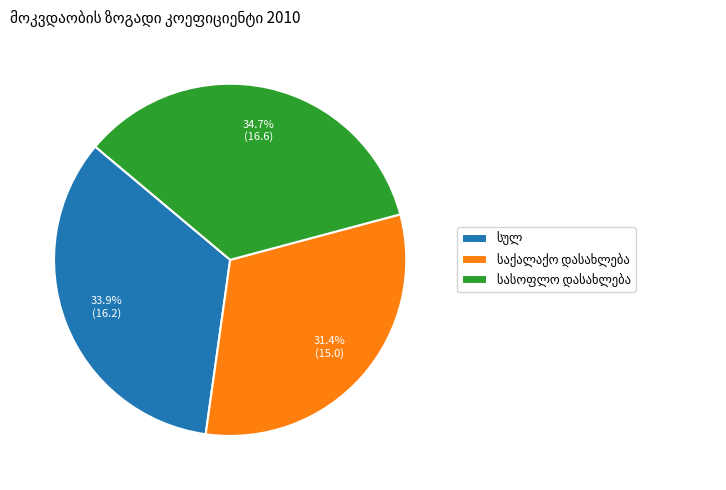

Is there a majority slice in this chart?

No